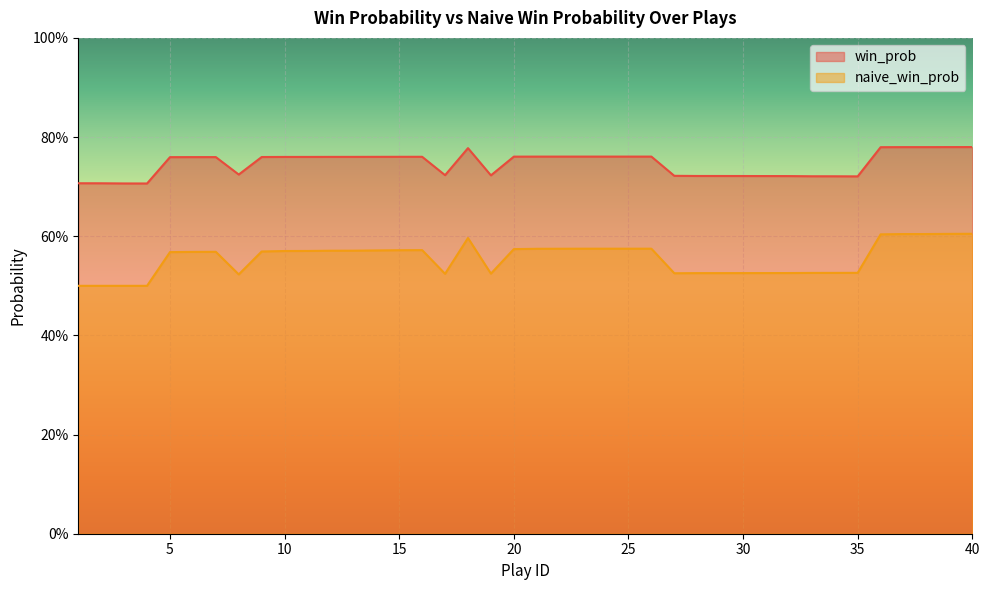

At how many categories does at least one series exceed 0?

40